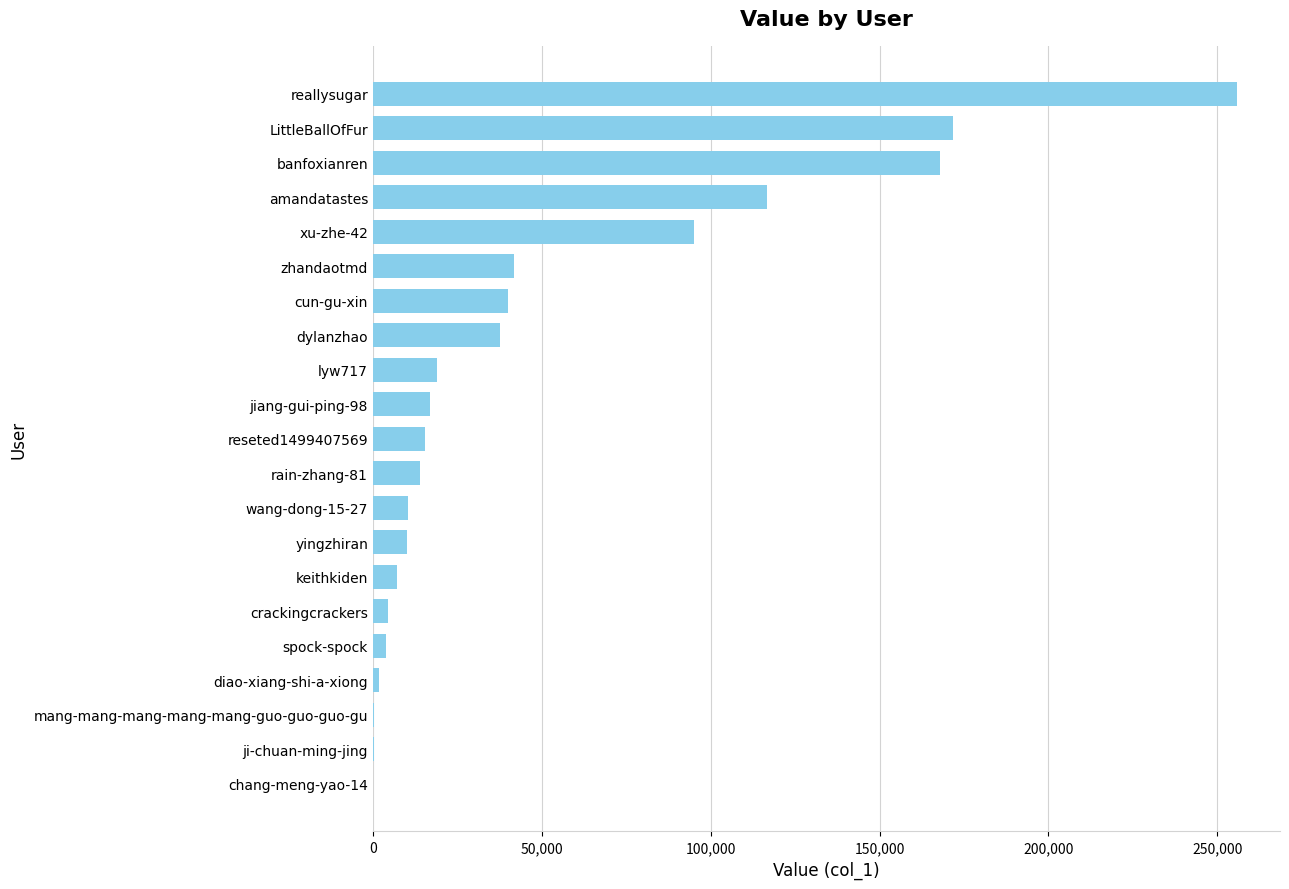

Which label corresponds to the largest value in the chart?

reallysugar